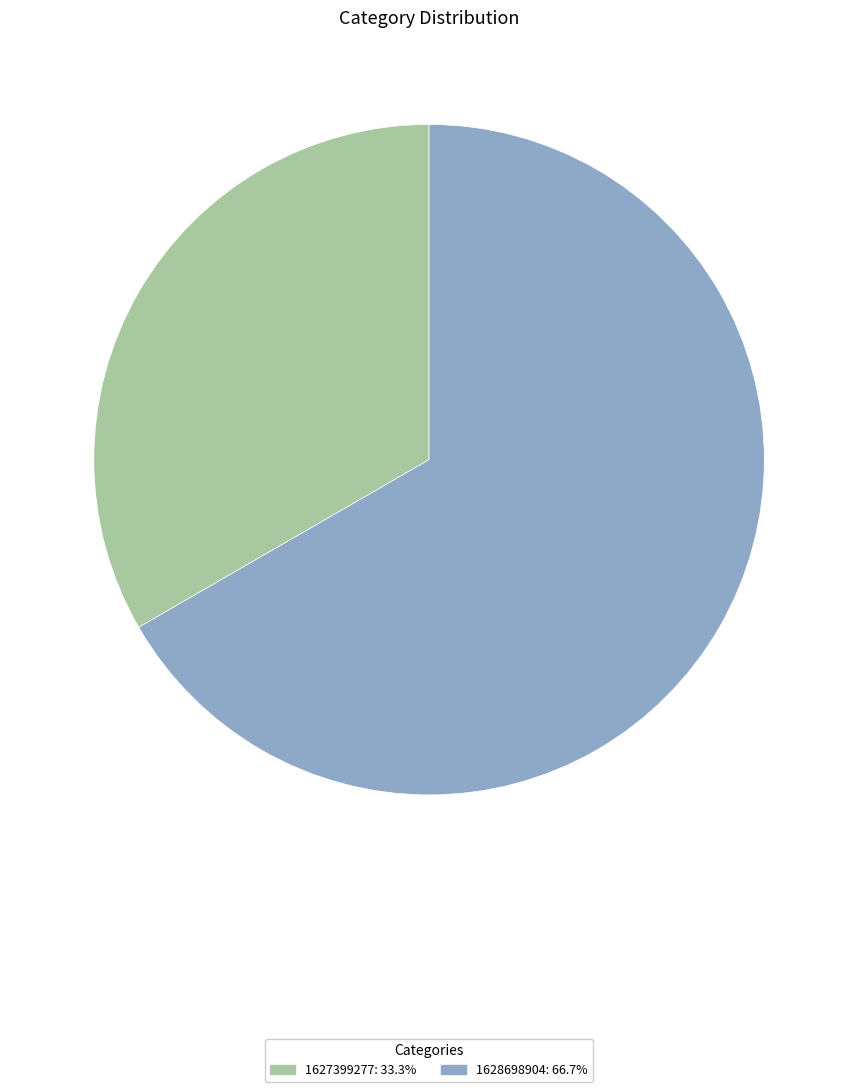

Is there any slice that represents more than half of the pie?

Yes